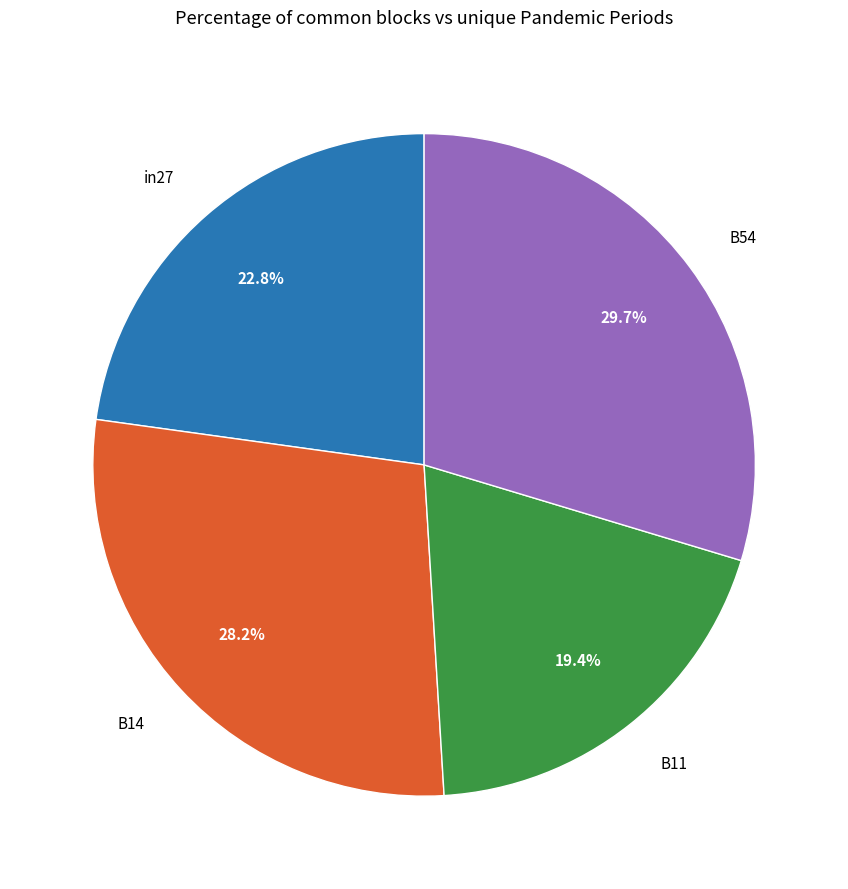

To the nearest percent, what portion does B54 represent?

30%